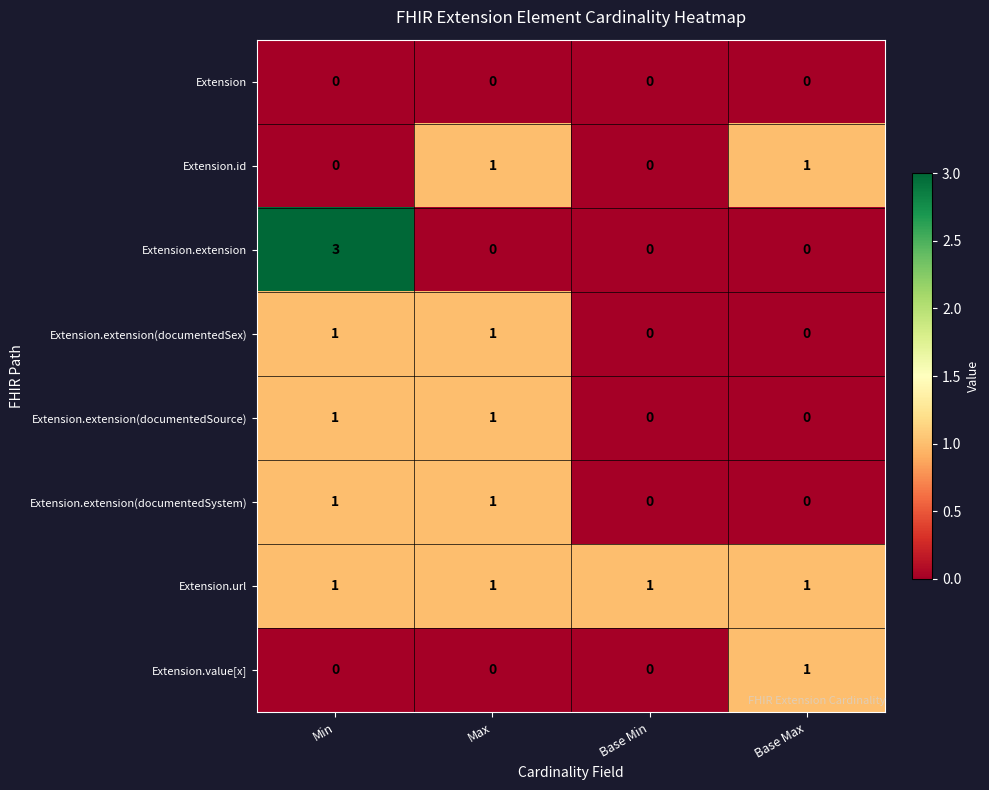

Which series changed the most between Min and Base Min?

Extension.extension